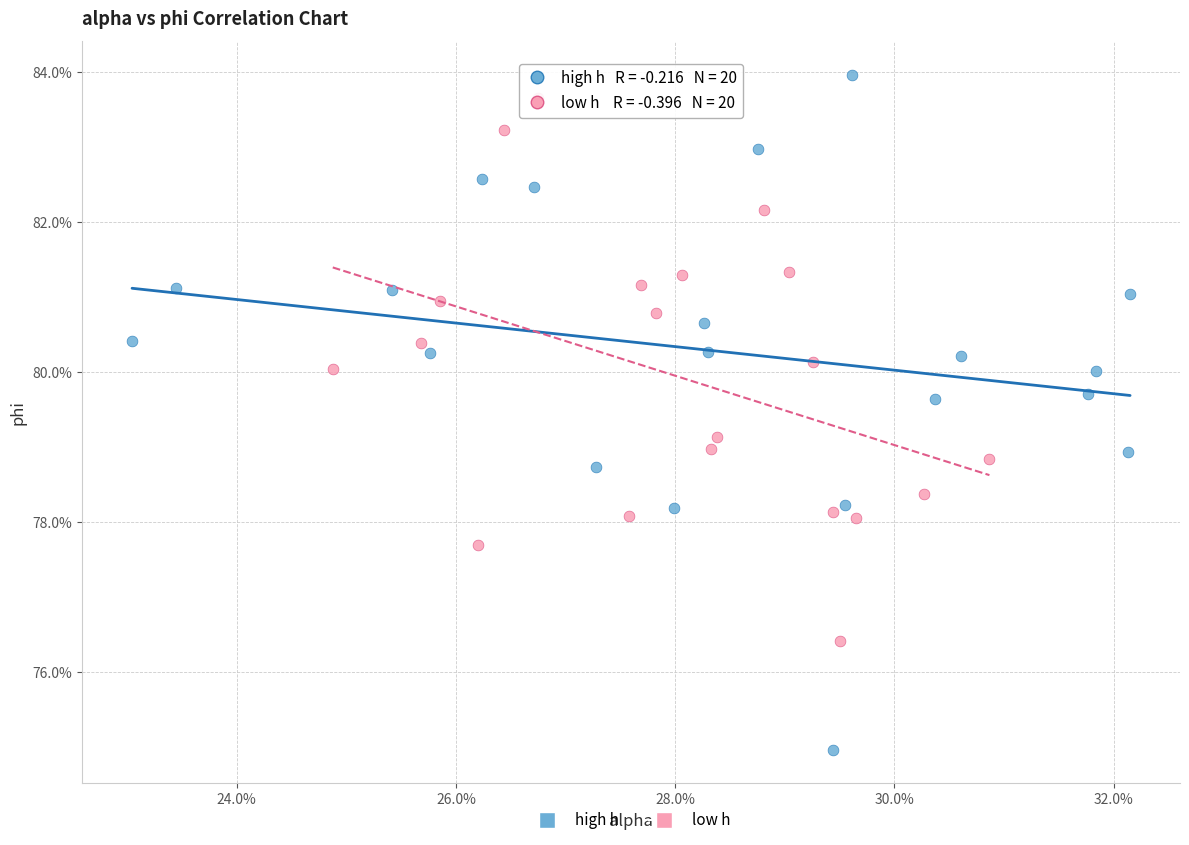

Which series contains the highest Y value?

high h